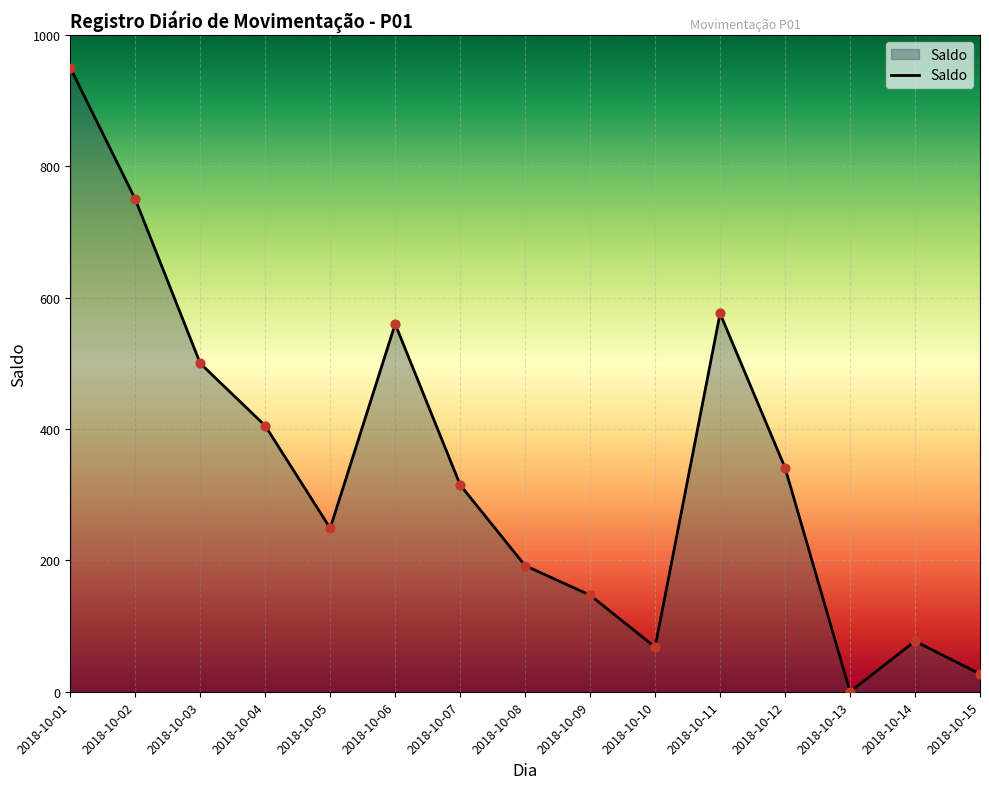

Which has a higher value, 2018-10-01 or 2018-10-10?

2018-10-01